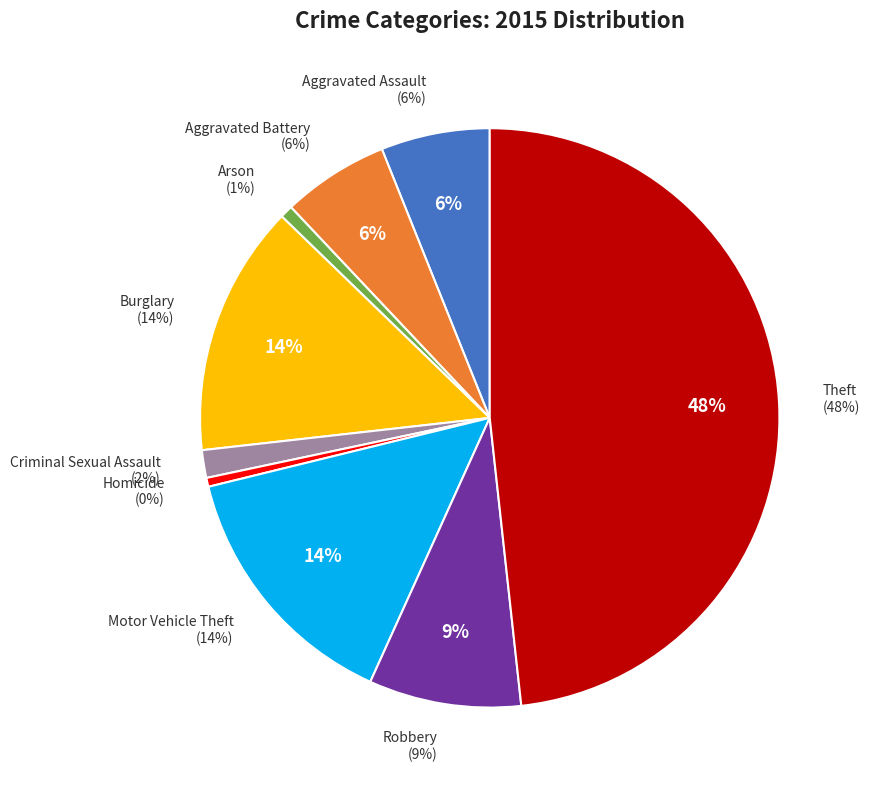

Which slice is the largest?

Theft